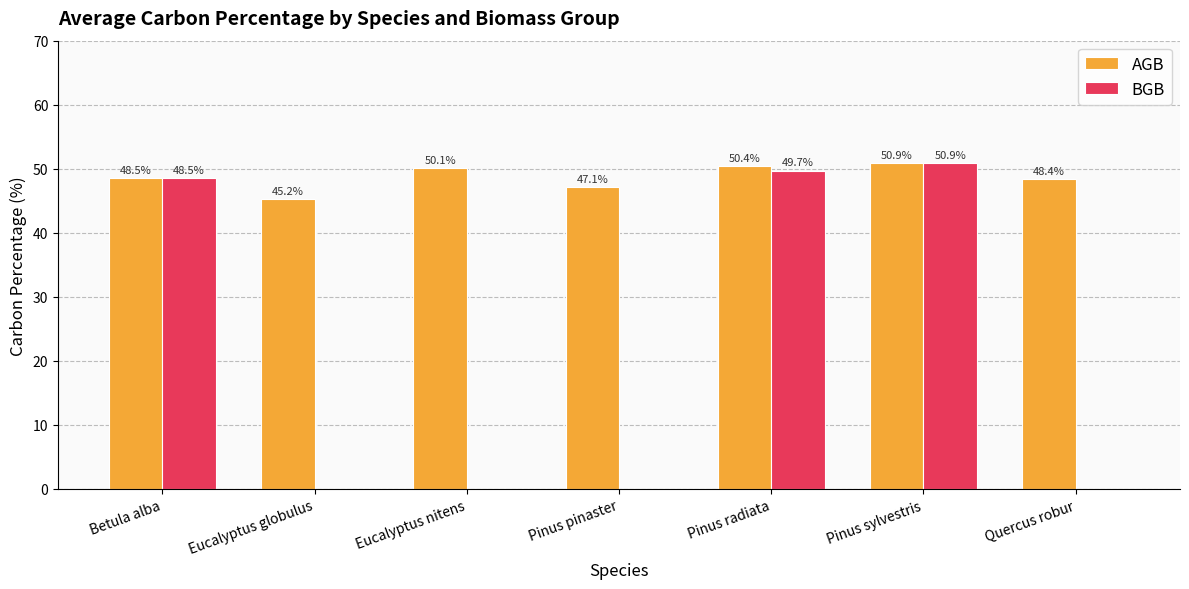

At which label is BGB closest to 25?

Betula alba